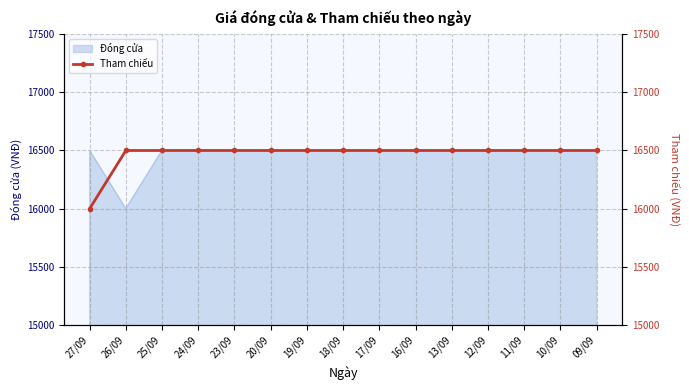

What is the value of the 12th point from the left?

16500